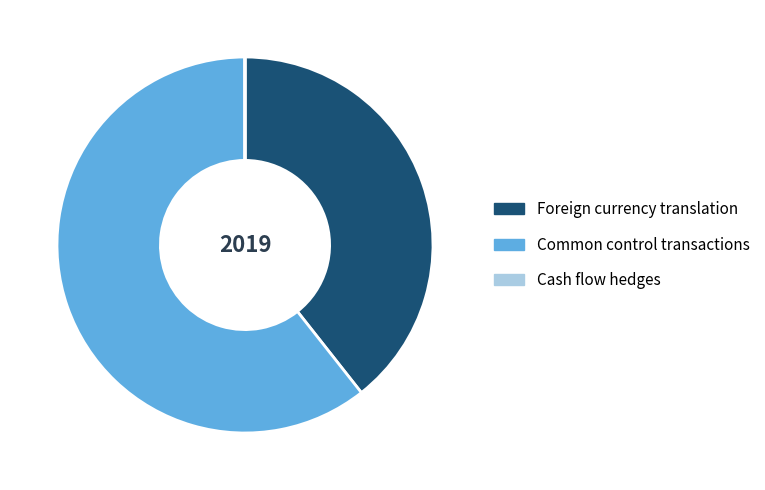

Does any single category account for the majority?

Yes